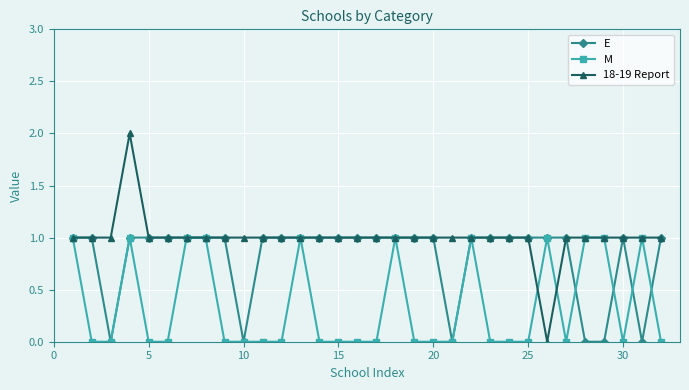

Rank the series by their average value, from lowest to highest.

M, E, 18-19 Report